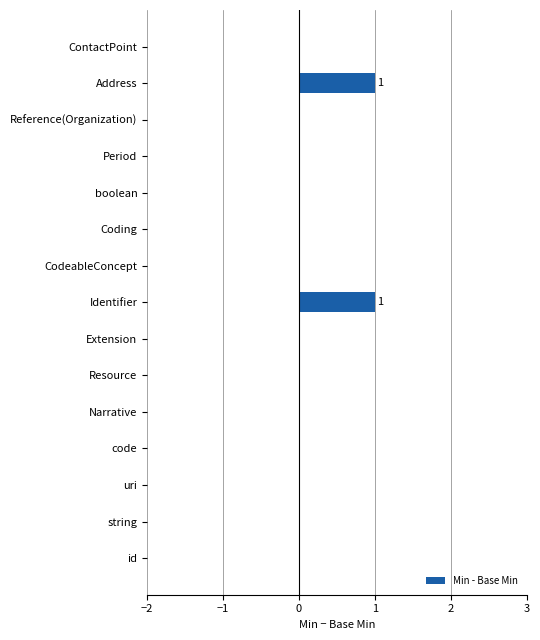

True or false: the data shows 1 at Address.

True